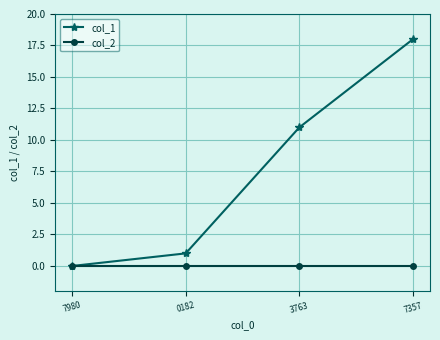

The value of col_2 at 0182 is 0. True or false?

True